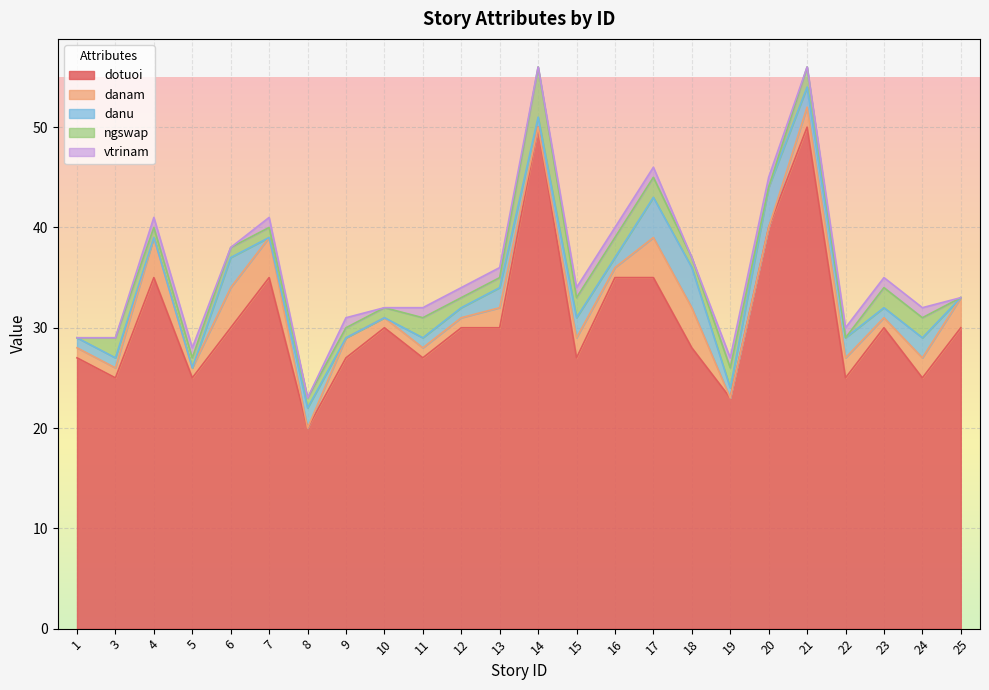

Count the danam values in the range 1 to 3.

15